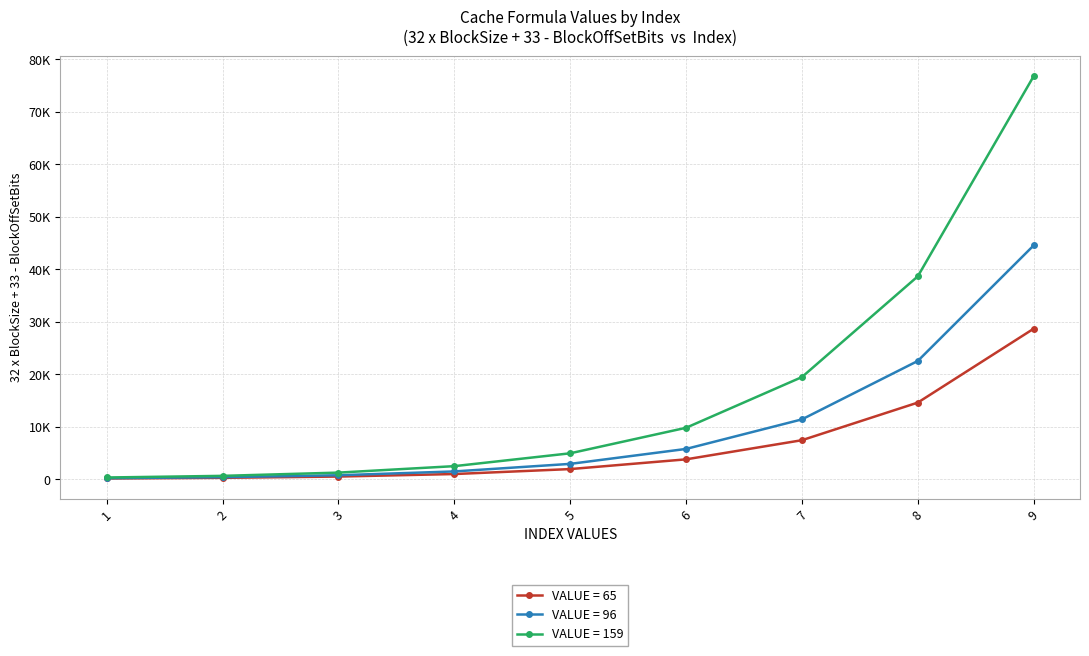

Reading right to left, extract all data points from this chart.

VALUE = 65: 28672	14592	7424	3776	1920	976	496	252	128
VALUE = 96: 44544	22528	11392	5760	2912	1472	744	376	190
VALUE = 159: 76800	38656	19456	9792	4928	2480	1248	628	316